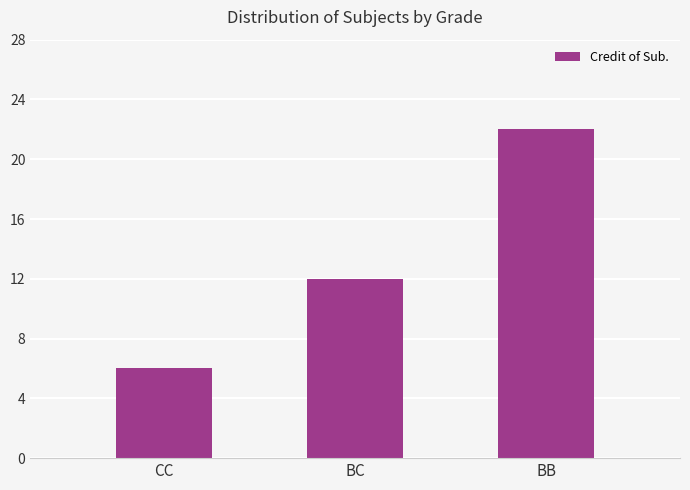

Approximately how many times larger is the value at CC compared to BB?

0.3